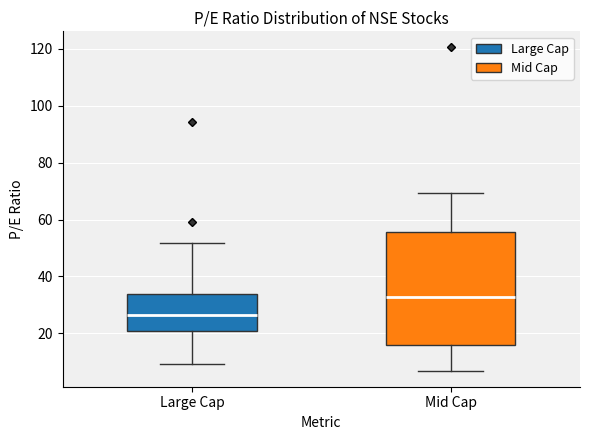

Where is the upper edge of the box for Mid Cap on the y-axis? The values are not printed on the chart, so give them approximately, as read against the axis.

56